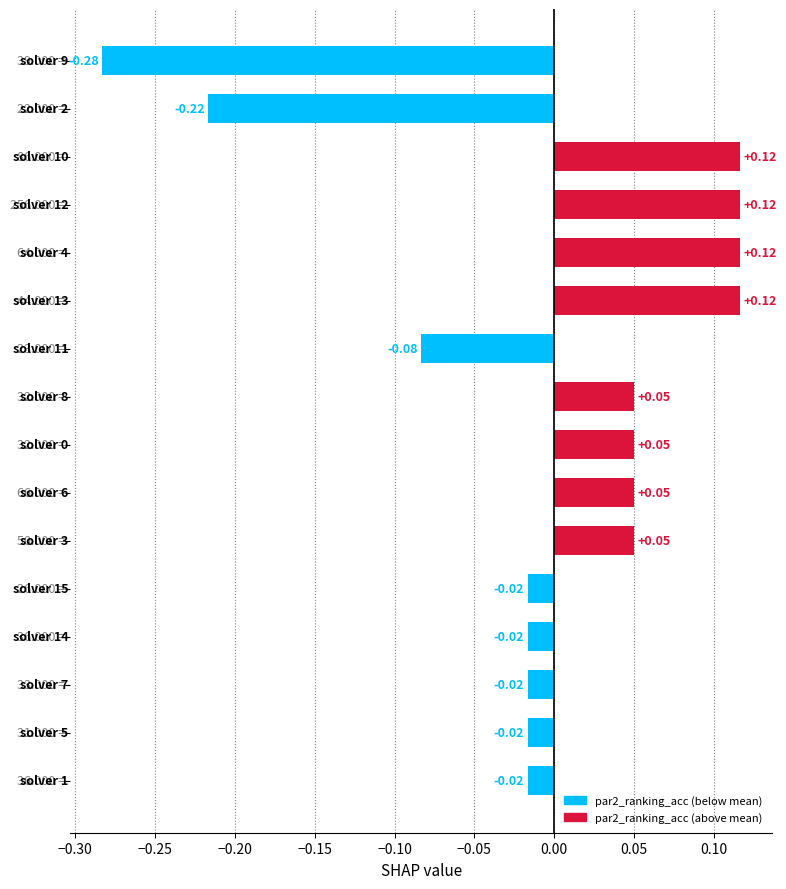

What is the difference between the maximum and minimum values?

0.4